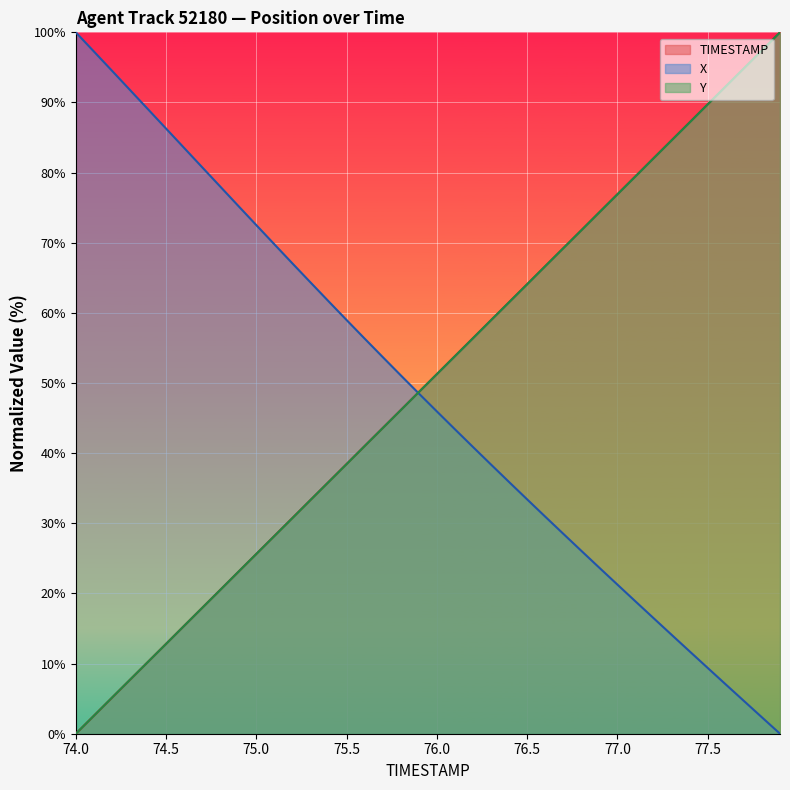

True or false: TIMESTAMP has more than 0 points higher than both neighbors.

False